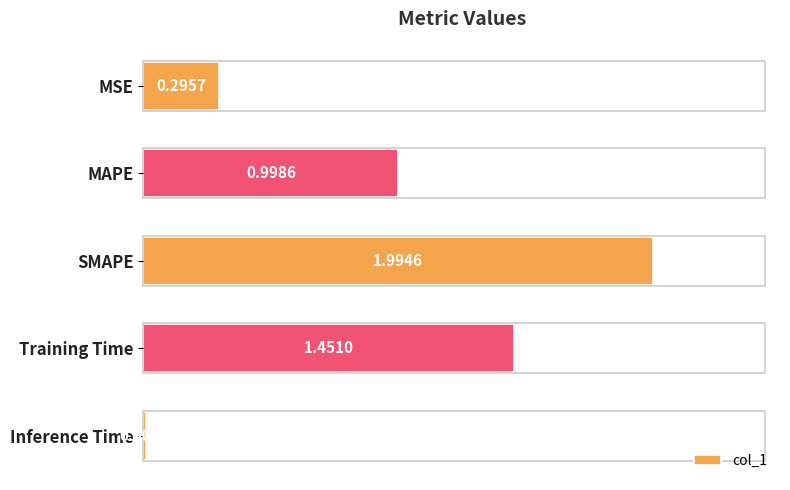

What is the sum of all values?

4.7